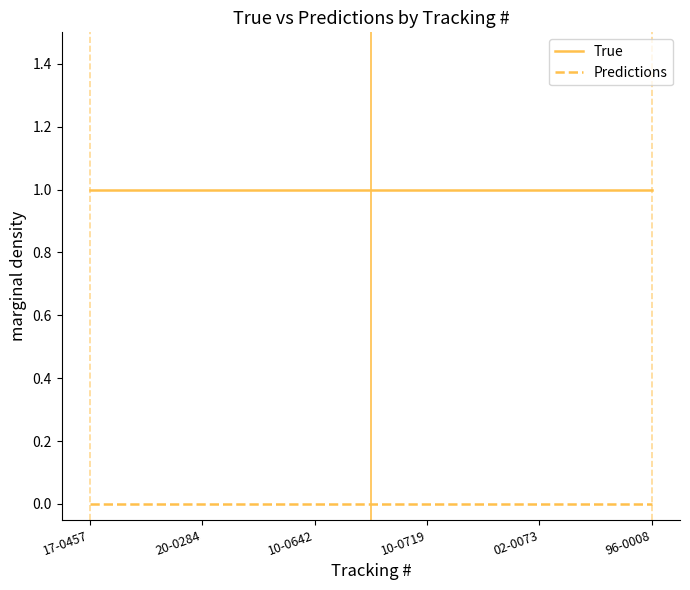

What are all the series names shown in the legend?

True, Predictions